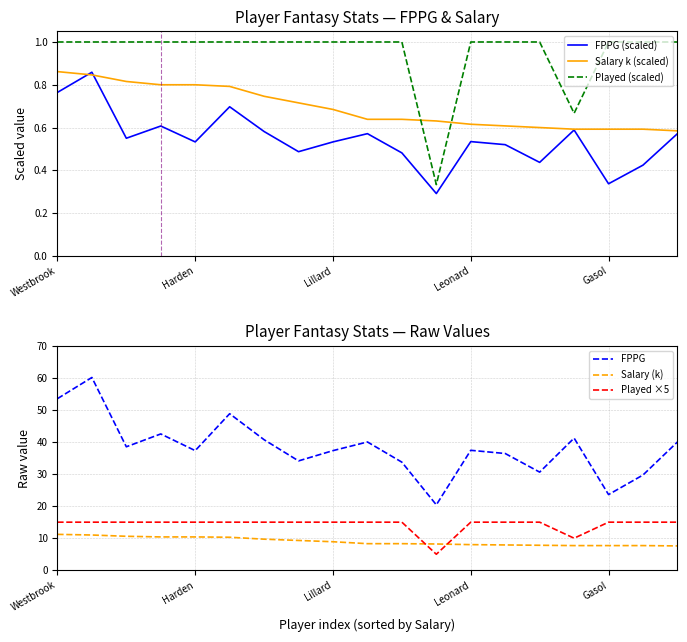

What is the total value across all series at 10?

59.1